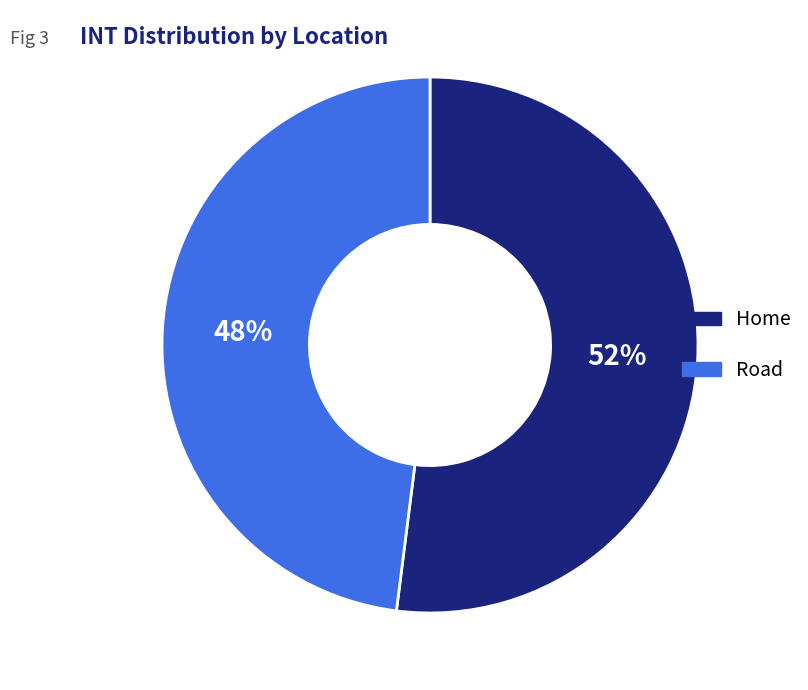

To the nearest percent, what is the difference between the largest and smallest slice percentages?

4%